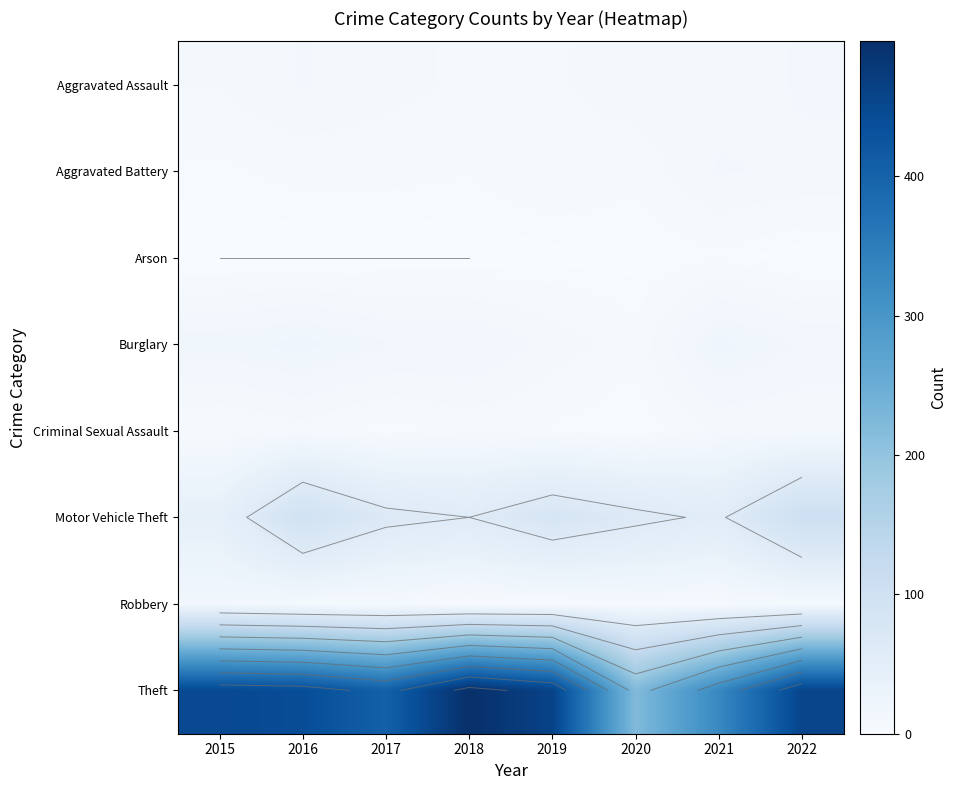

Which series has the largest range (max minus min)?

Theft